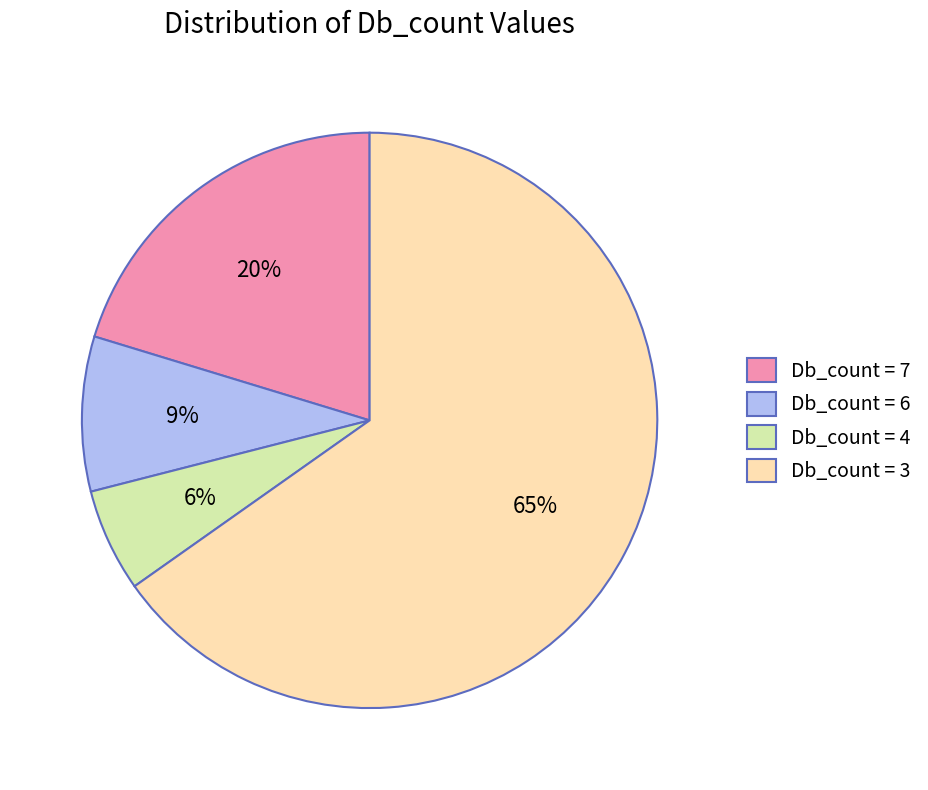

To the nearest percent, what is the difference between the Db_count = 7 and Db_count = 4 slice percentages?

14%